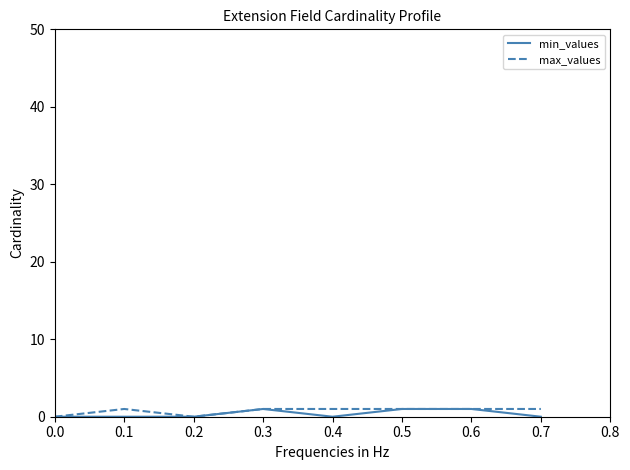

What is the difference between the highest and lowest values at 0.7?

1